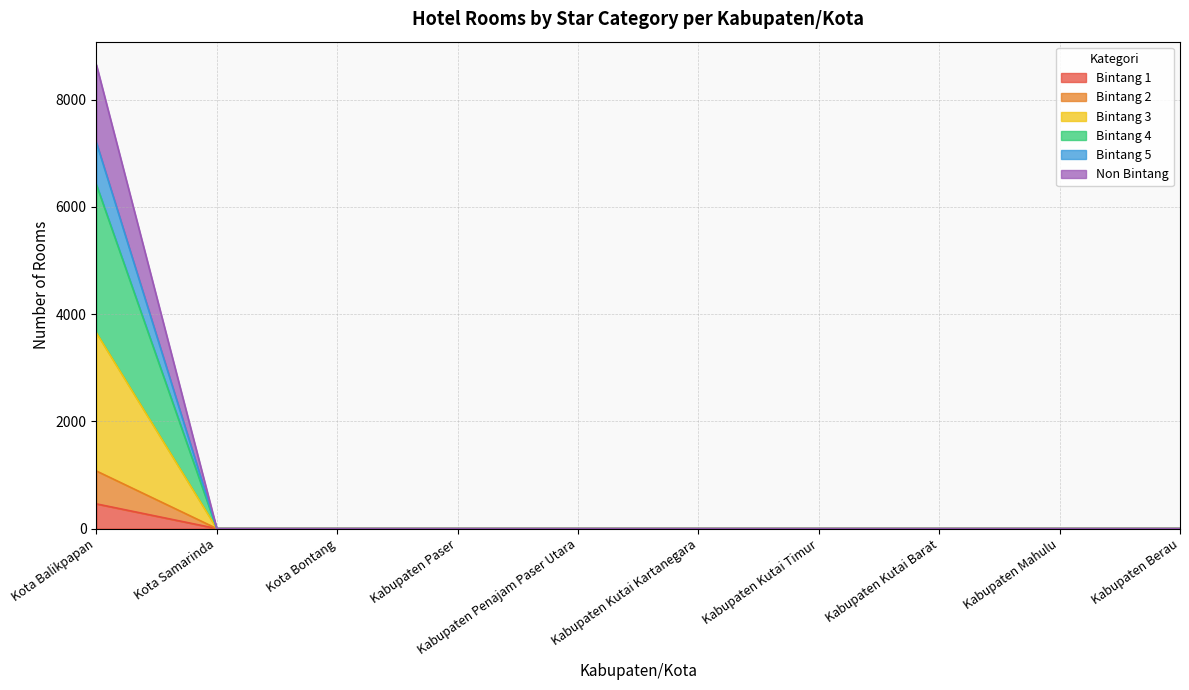

How many lines are shown in the chart?

6